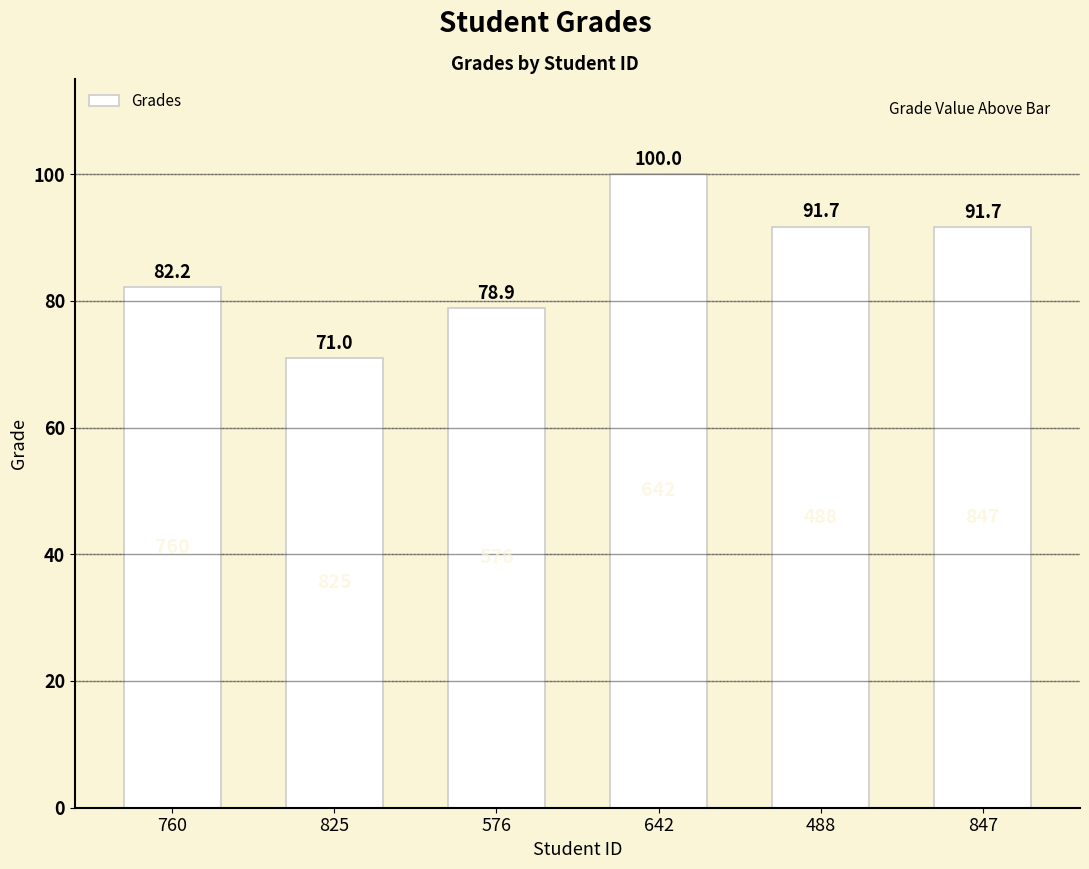

What is the difference between the maximum and minimum values?

29.0